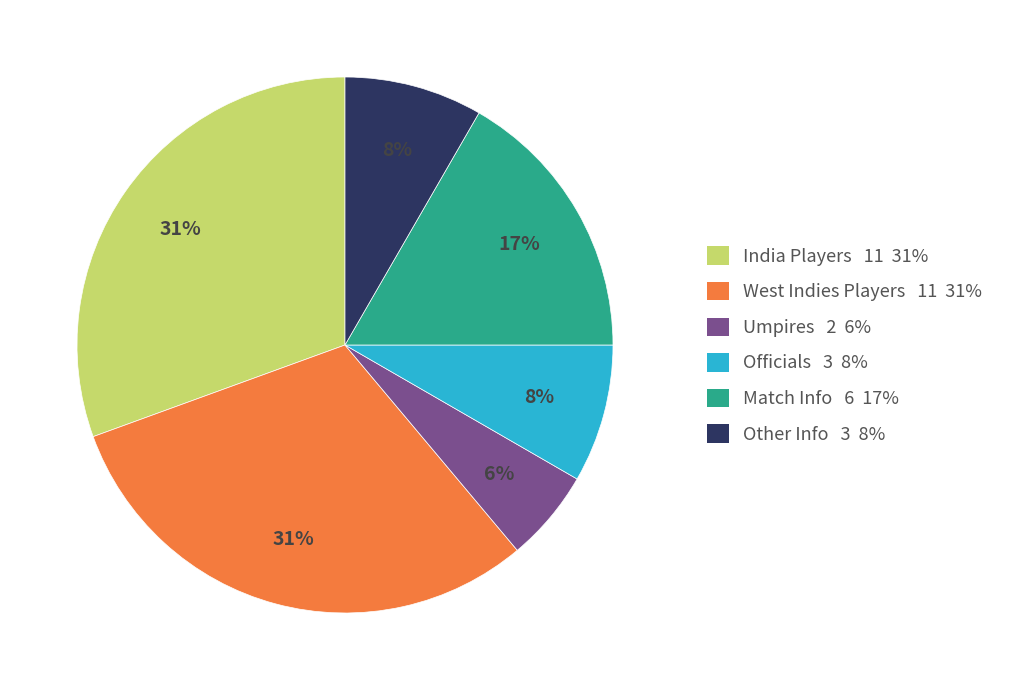

To the nearest percent, what is the difference between the largest and smallest slice percentages?

25%